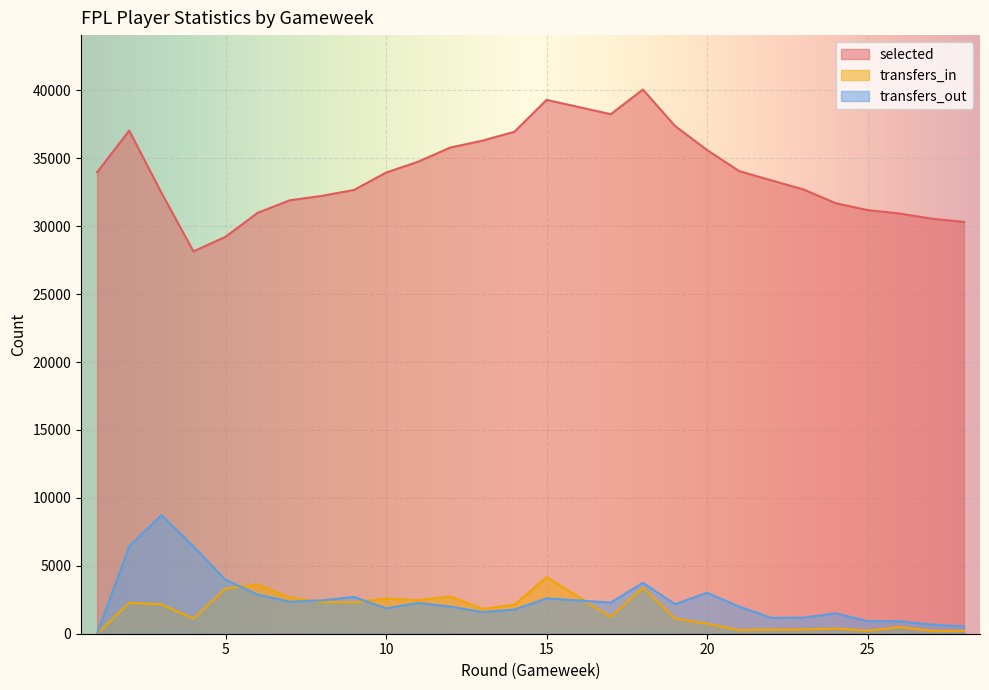

Where does the transfers_out series first go above 2177?

2